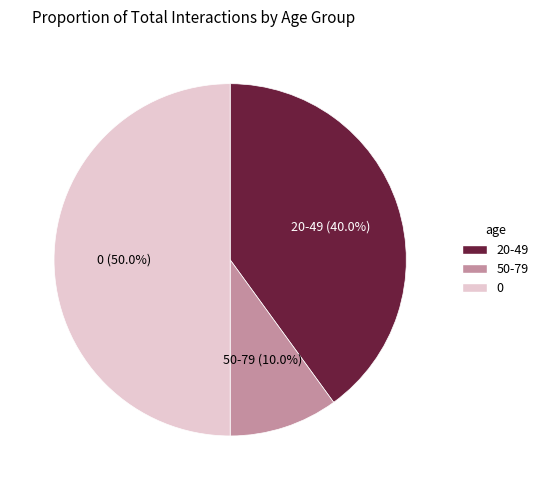

What percentage is NOT represented by 20-49?

60.0%